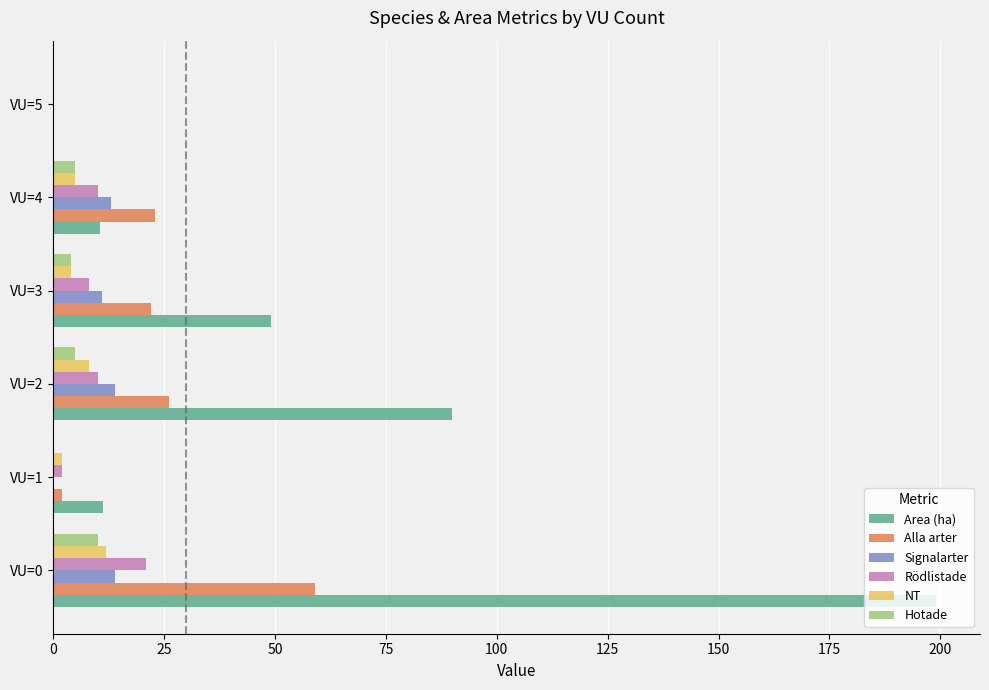

What is the sum of the NT values at VU=0 and VU=4?

17.0